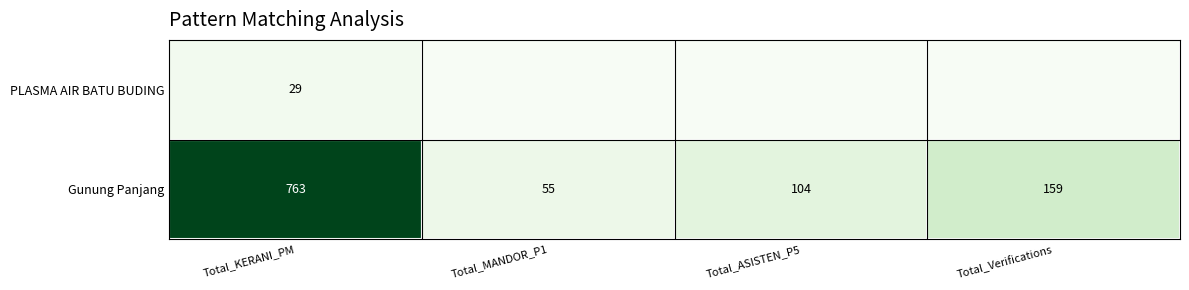

List the labels in order of Gunung Panjang value, smallest first.

Total_MANDOR_P1, Total_ASISTEN_P5, Total_Verifications, Total_KERANI_PM